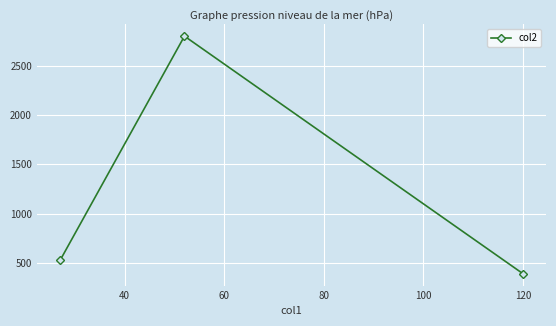

Reading right to left, transcribe all the data shown in this chart.

390	2800	524